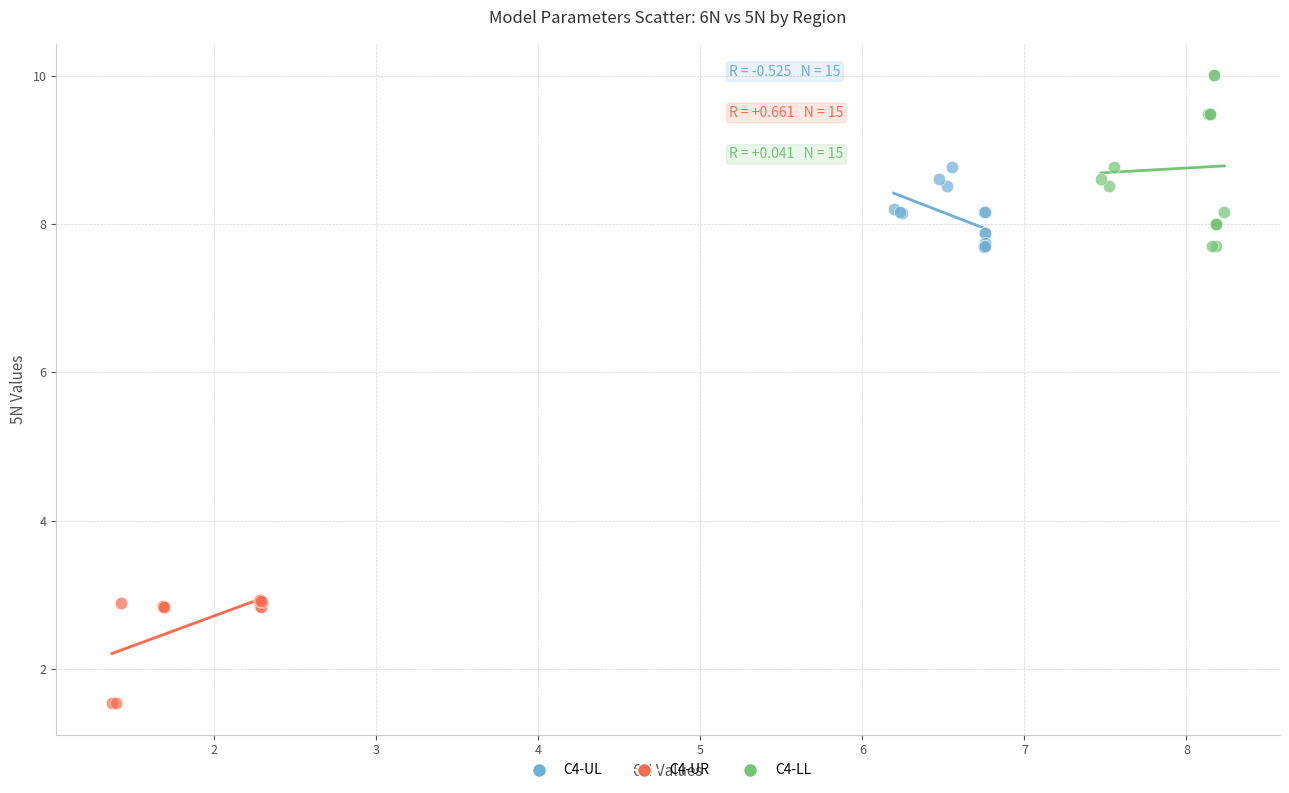

Which series contains the highest Y value?

C4-LL